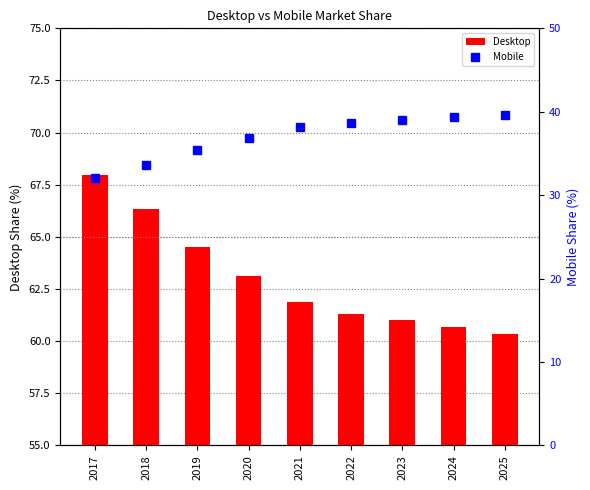

Are the bars grouped side by side (vs. stacked)?

Yes